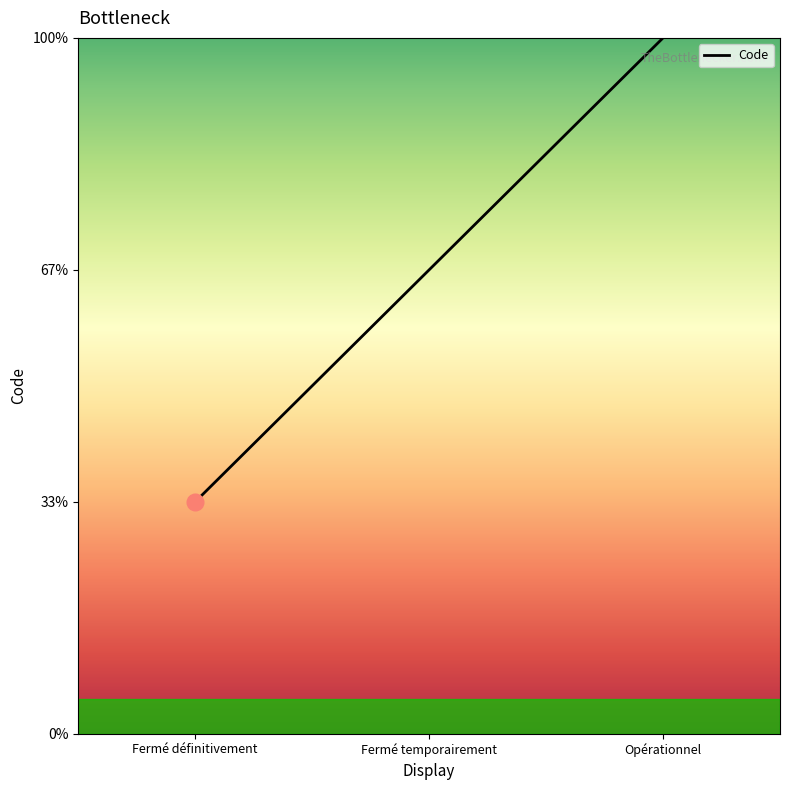

Is this an area chart (filled region under the line)?

Yes